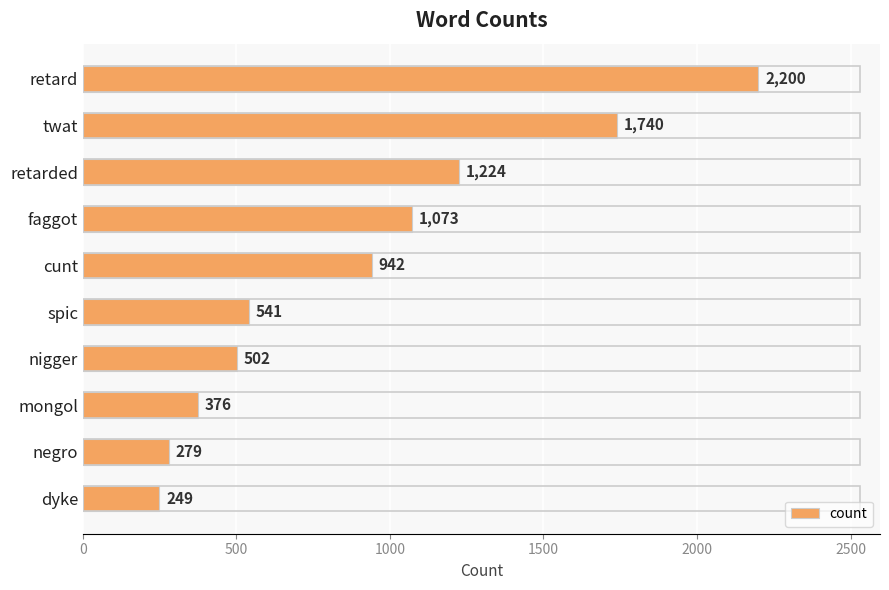

Where is the data nearest to the value 1224?

retarded